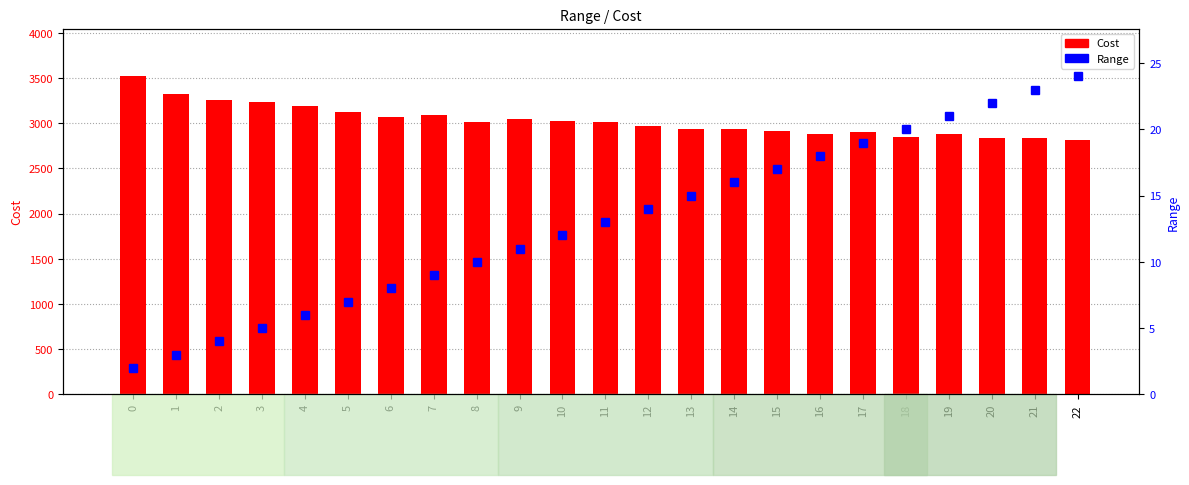

What are all the series names shown in the legend?

Cost, Range